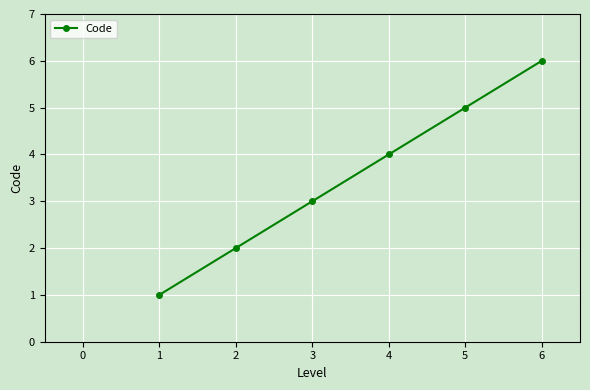

Is it true that the value at 4 is 4?

True